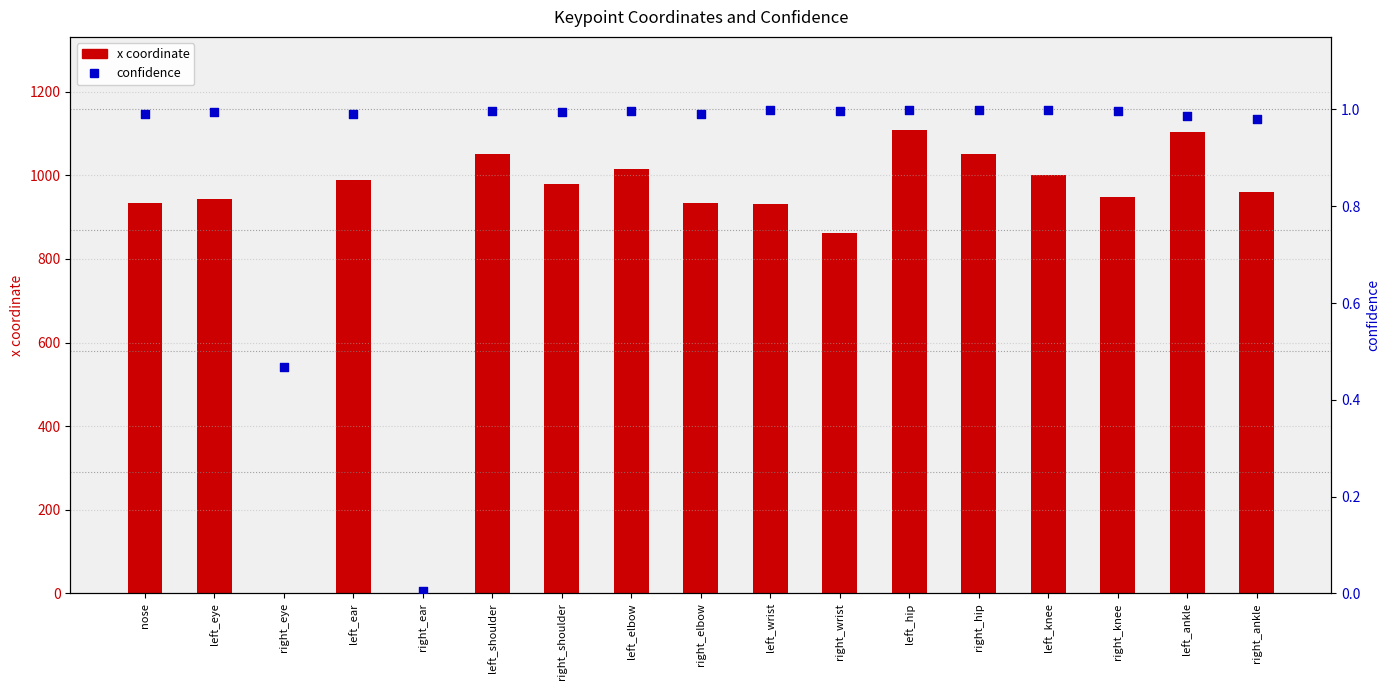

What is the total value across all series at left_wrist?

932.9